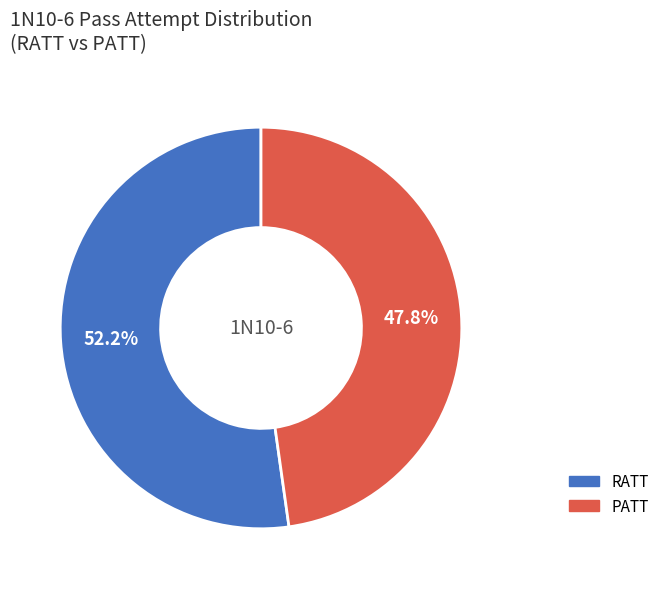

What is the majority slice?

RATT